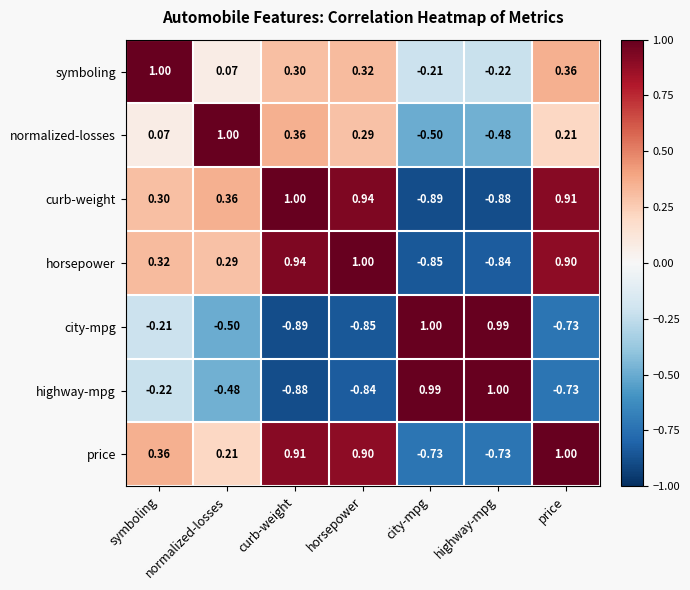

At which label is city-mpg closest to 0?

symboling